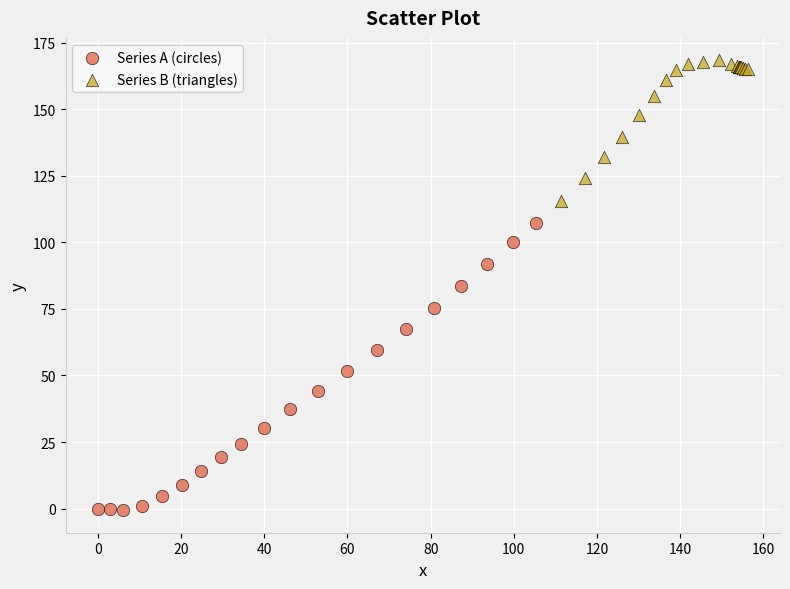

Which series has the widest spread of Y values?

Series A (circles)